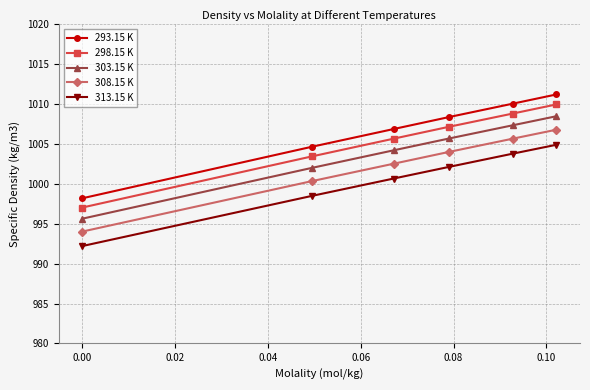

What are all the series names shown in the legend?

293.15 K, 298.15 K, 303.15 K, 308.15 K, 313.15 K